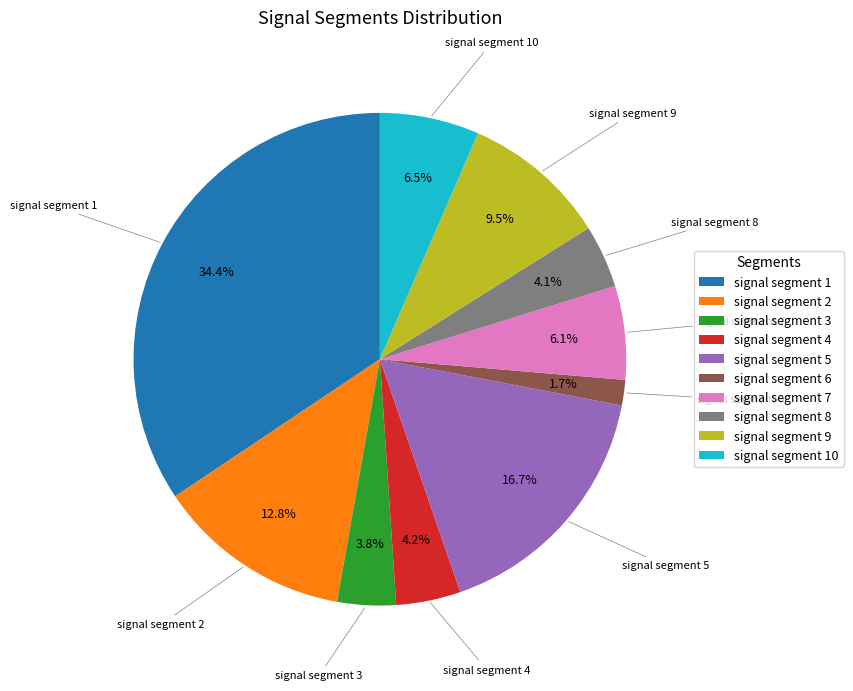

Does signal segment 2 represent more than half of the total?

No